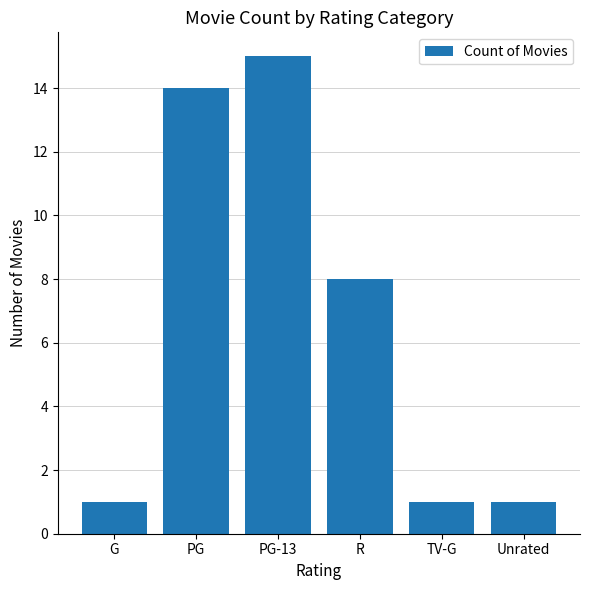

Reading left to right, extract all data points from this chart.

G=1	PG=14	PG-13=15	R=8	TV-G=1	Unrated=1